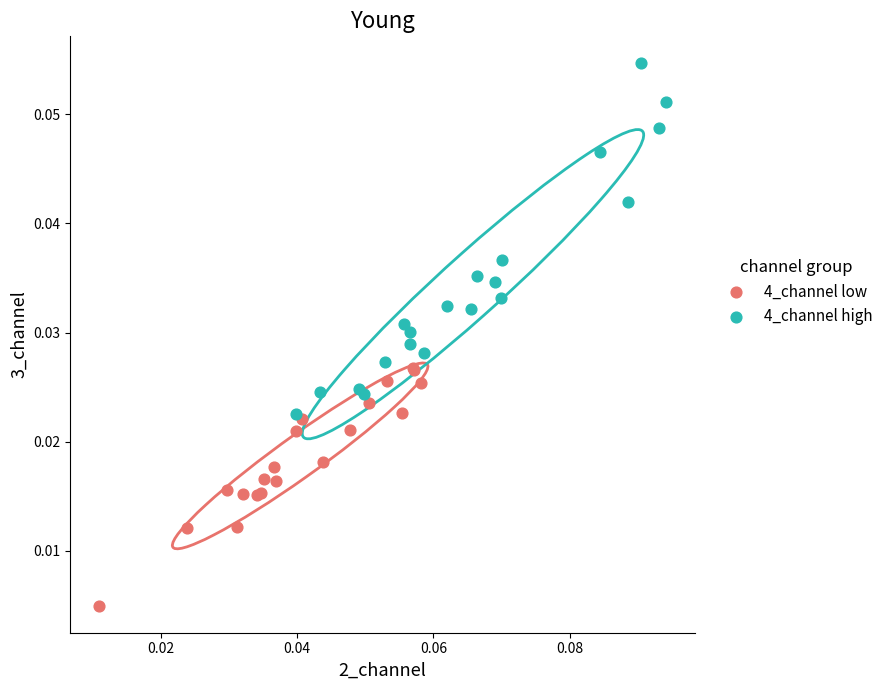

Which series has the widest spread of Y values?

4_channel high